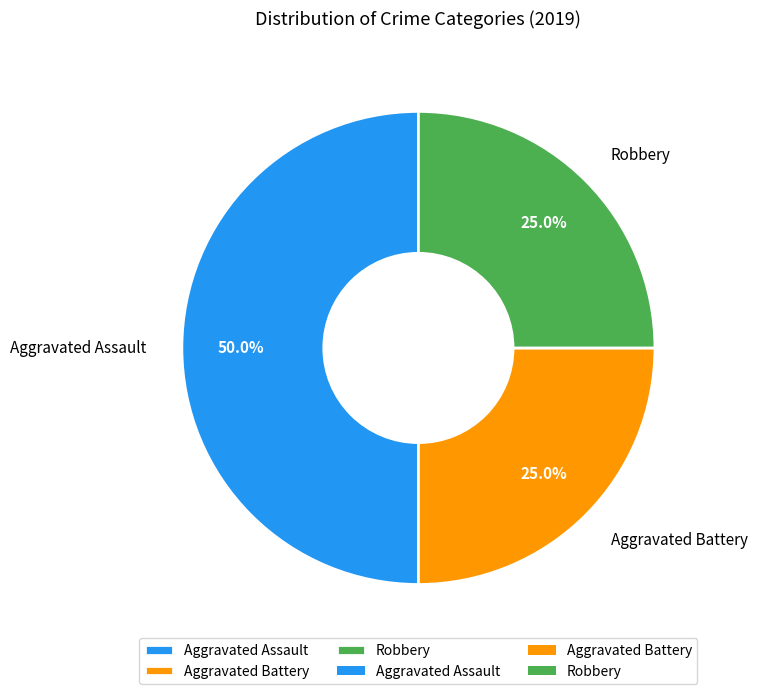

What is the largest slice in the pie chart?

Aggravated Assault